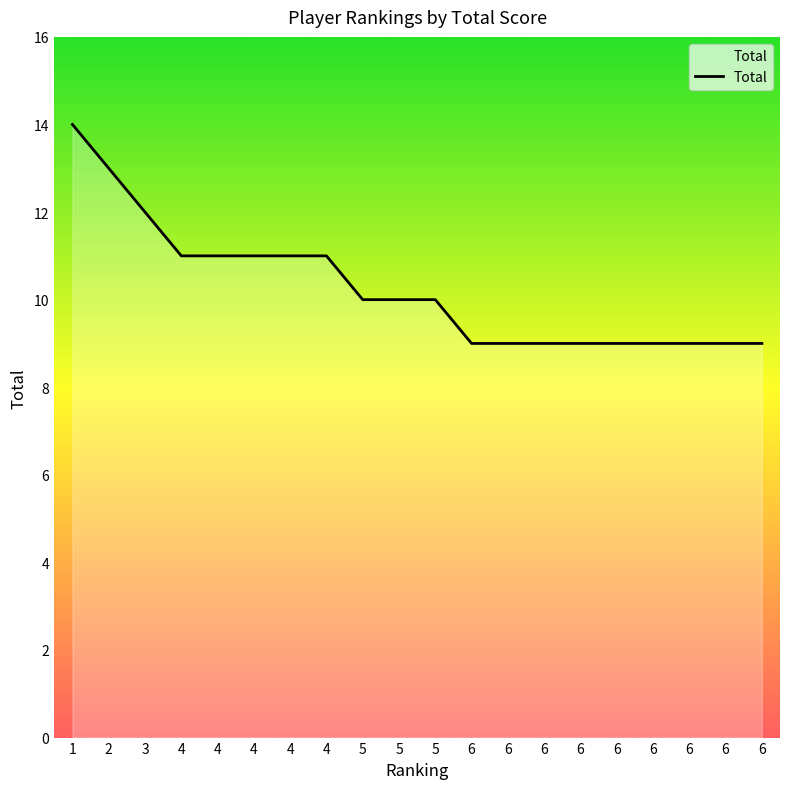

True or false: there are more than 2 points higher than both neighbors.

False